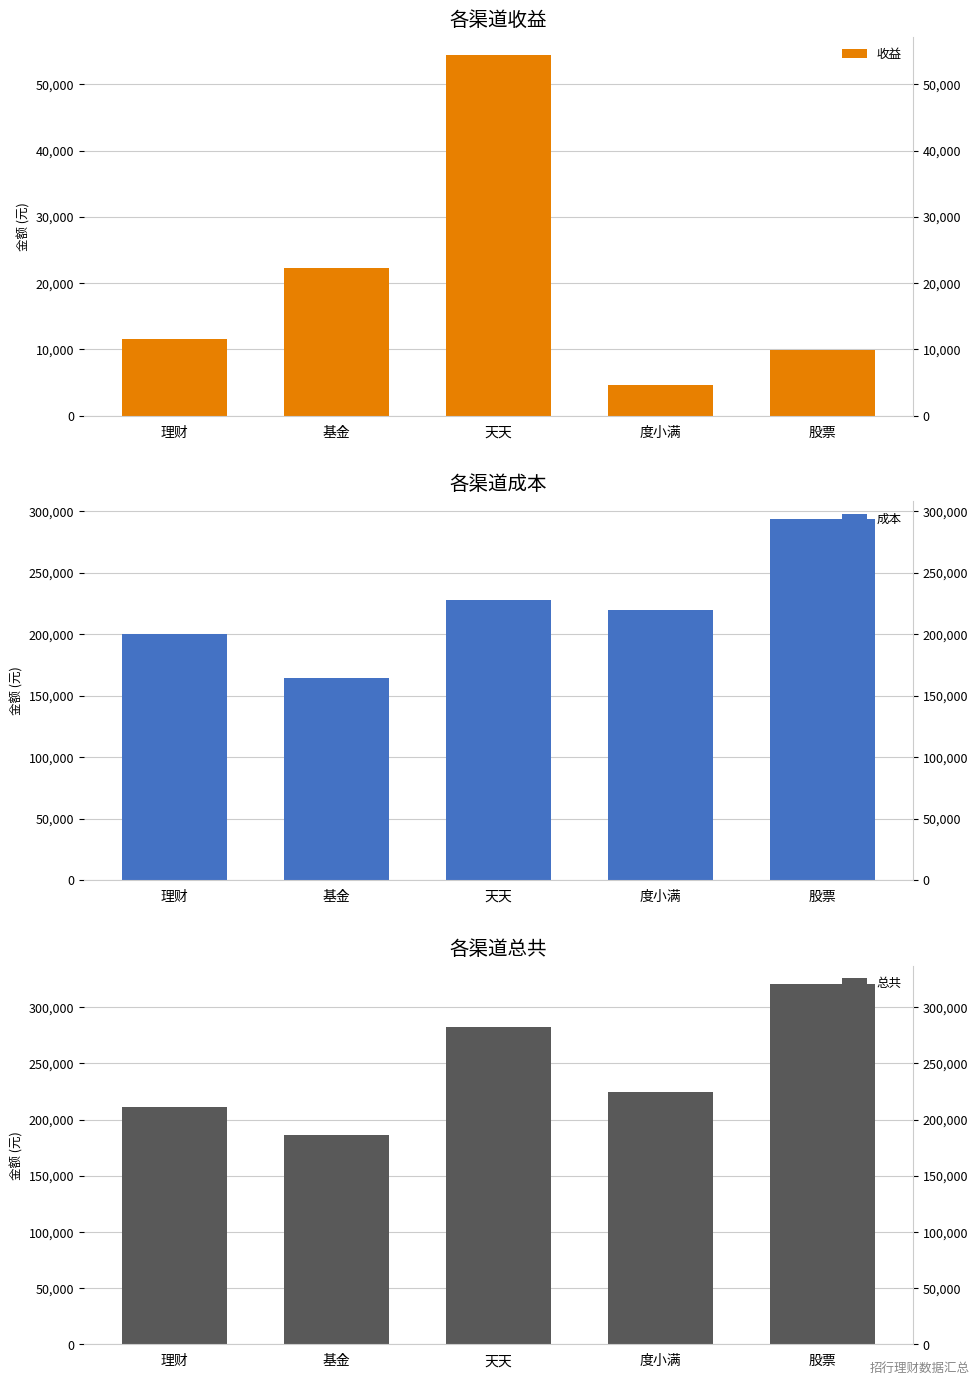

What value does the 收益 series have at 股票?

9955.0